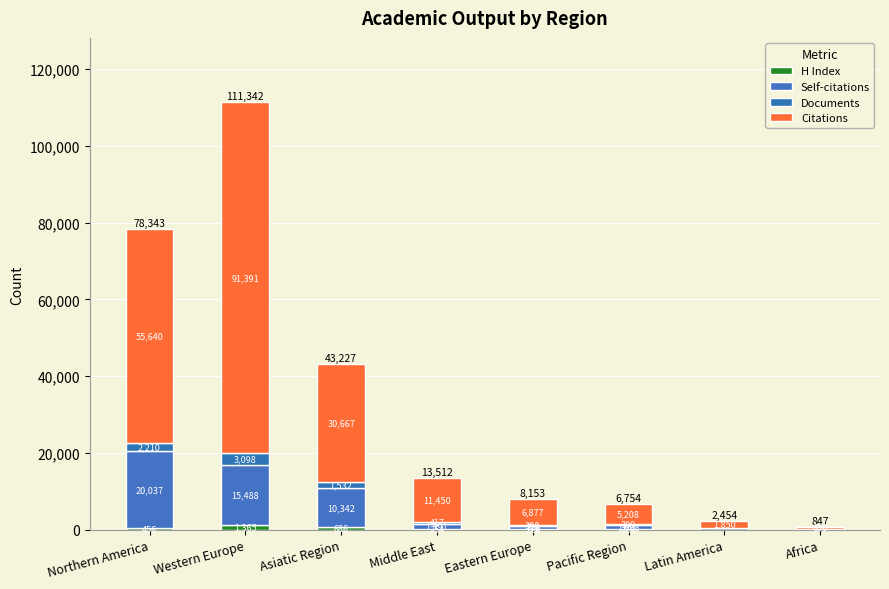

Count the number of data series in this chart.

4